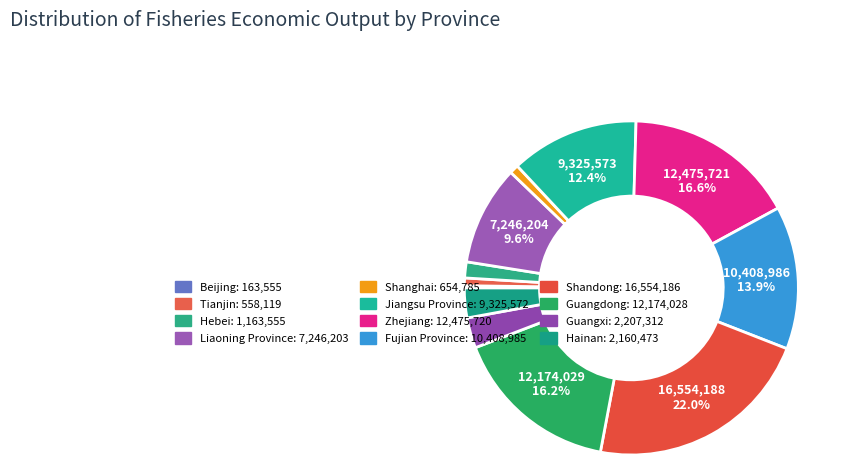

How many segments does this pie chart have?

12